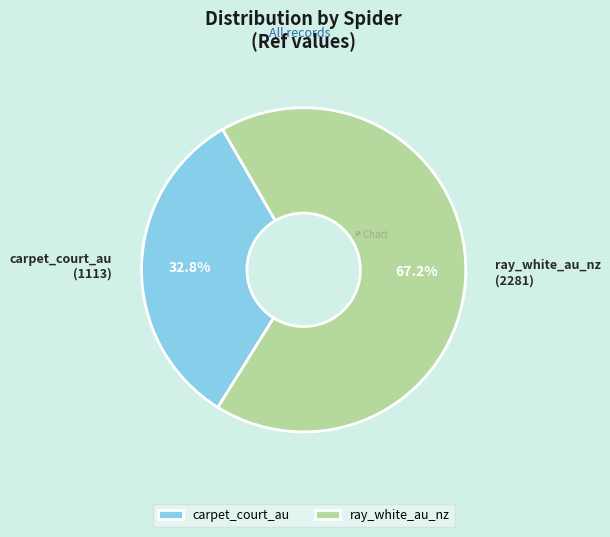

To the nearest percent, what is the combined percentage of carpet_court_au and ray_white_au_nz?

100%